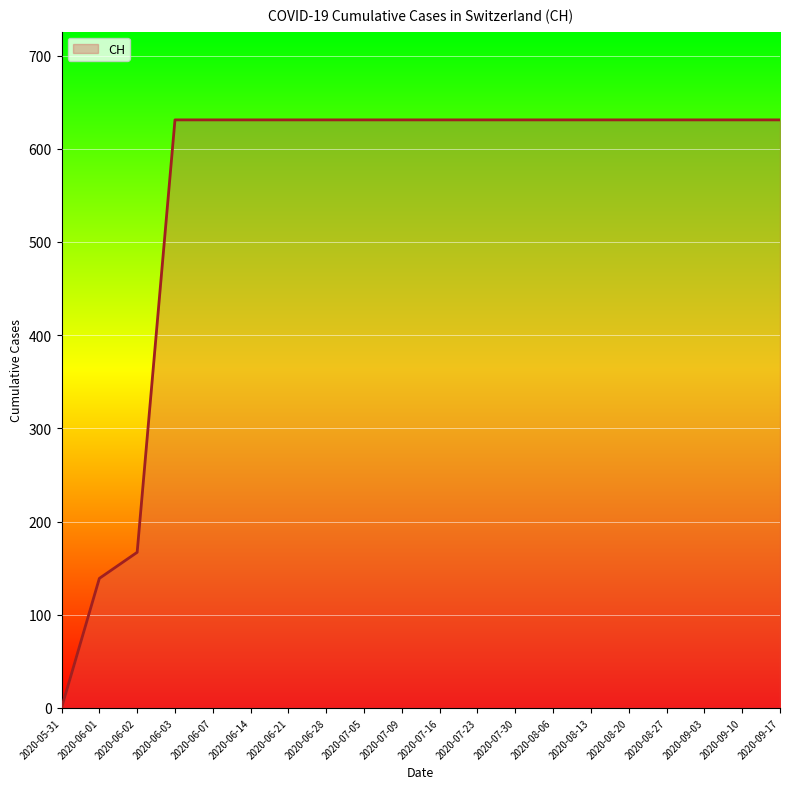

What is the change in value from 2020-06-02 to 2020-08-13?

+464